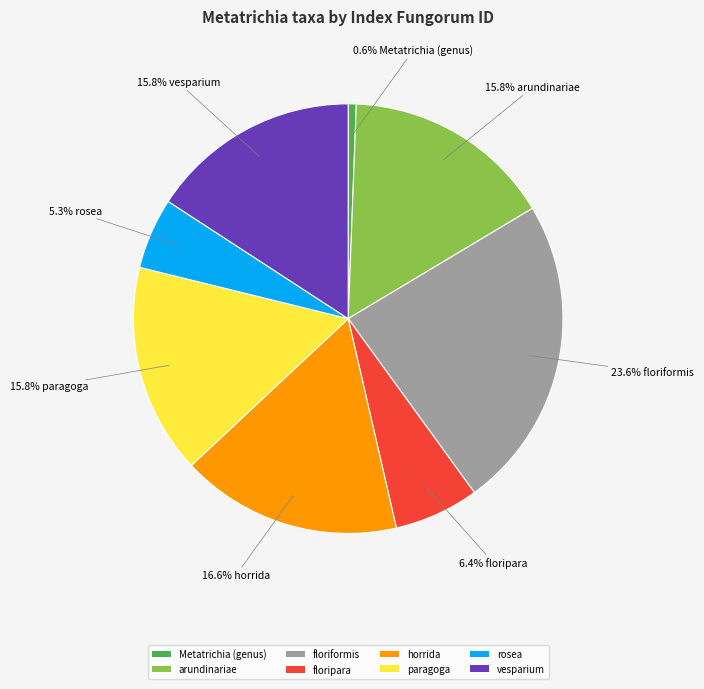

Which category has the biggest portion of the pie?

floriformis